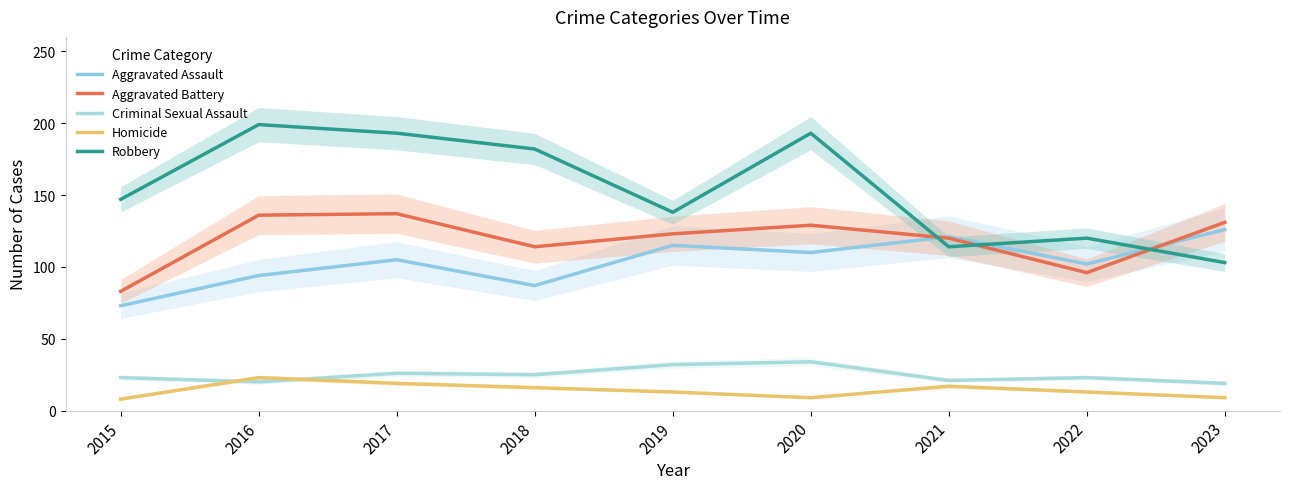

What are all the series names shown in the legend?

Aggravated Assault, Aggravated Battery, Criminal Sexual Assault, Homicide, Robbery